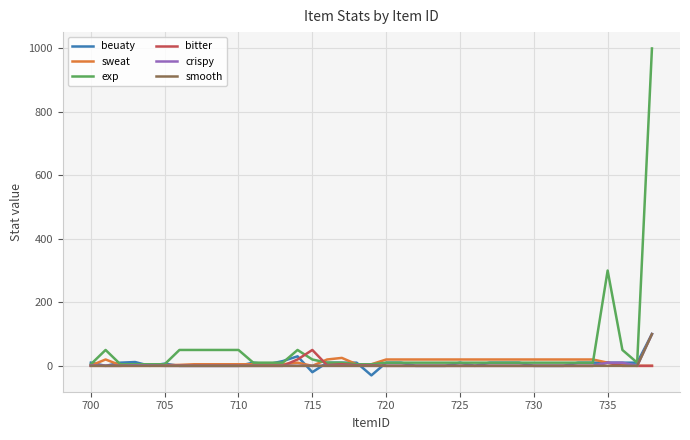

What is the smallest value displayed?

-30